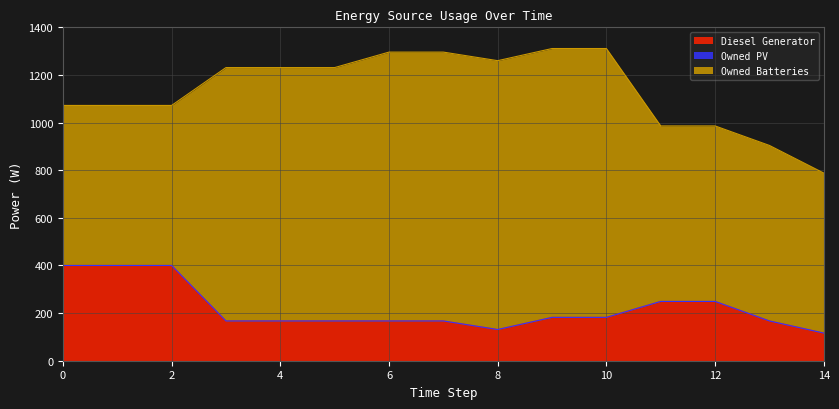

Reading left to right, list all the values displayed in this chart.

Diesel Generator: 0=400	1=400	2=400	3=167	4=167	5=167	6=167	7=167	8=131	9=182	10=182	11=249	12=249	13=167	14=116
Owned PV: 0=0	1=0	2=0	3=0	4=0	5=0	6=0	7=0	8=0	9=0	10=0	11=0	12=0	13=0	14=0
Owned Batteries: 0=672	1=672	2=672	3=1064	4=1064	5=1064	6=1129	7=1129	8=1129	9=1129	10=1129	11=737	12=737	13=737	14=672